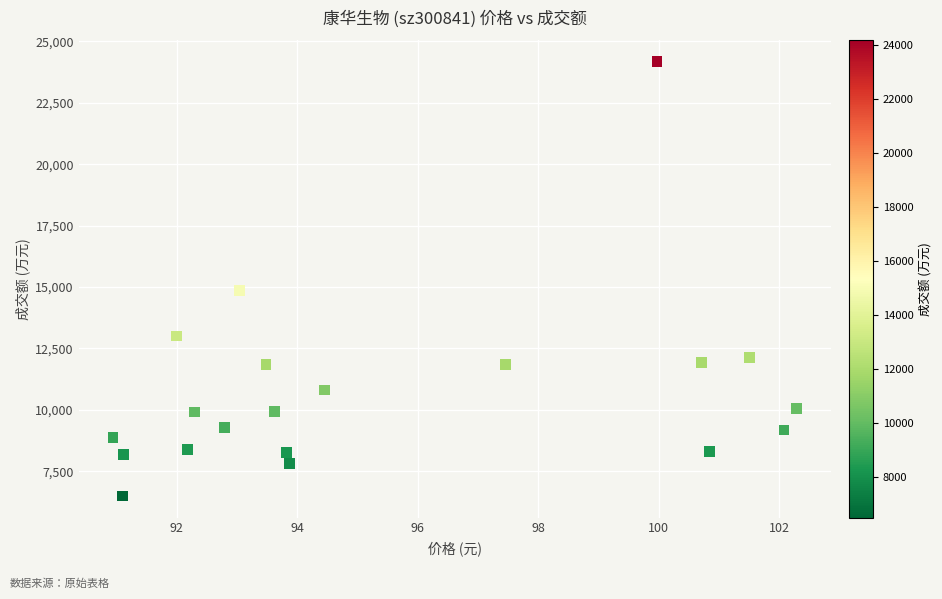

What Y value in the scatter plot is closest to 15331?

14865